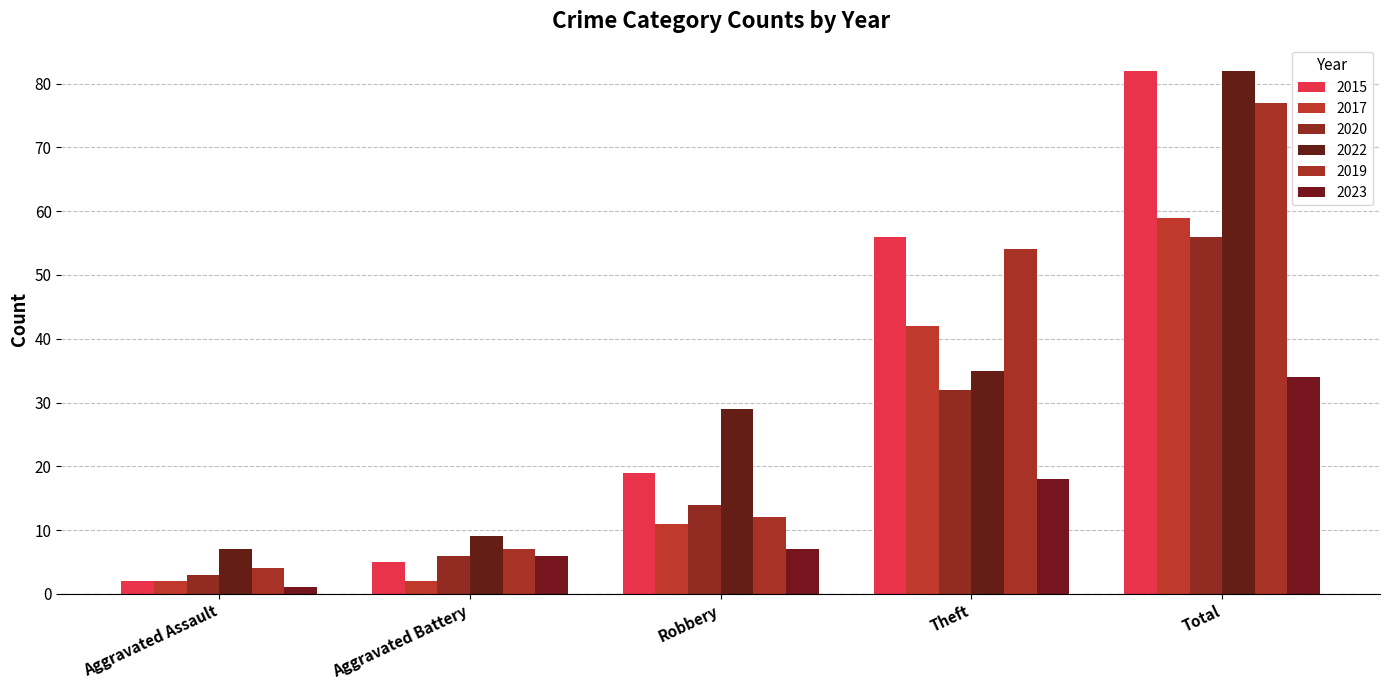

The value of 2020 at Theft is 32. True or false?

True